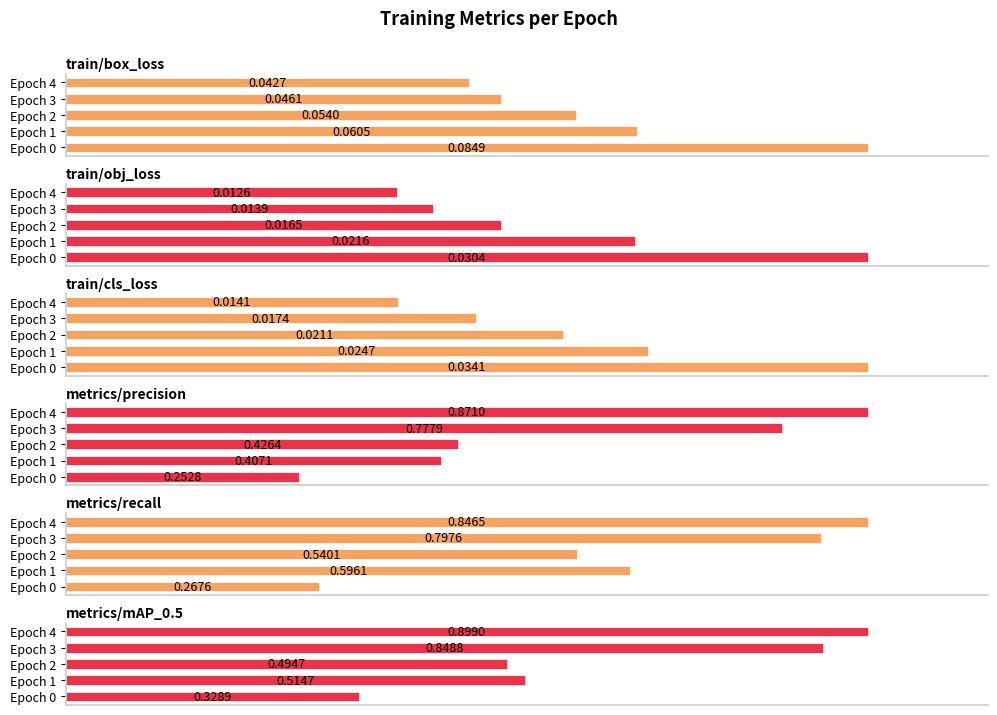

Count the number of data series in this chart.

6